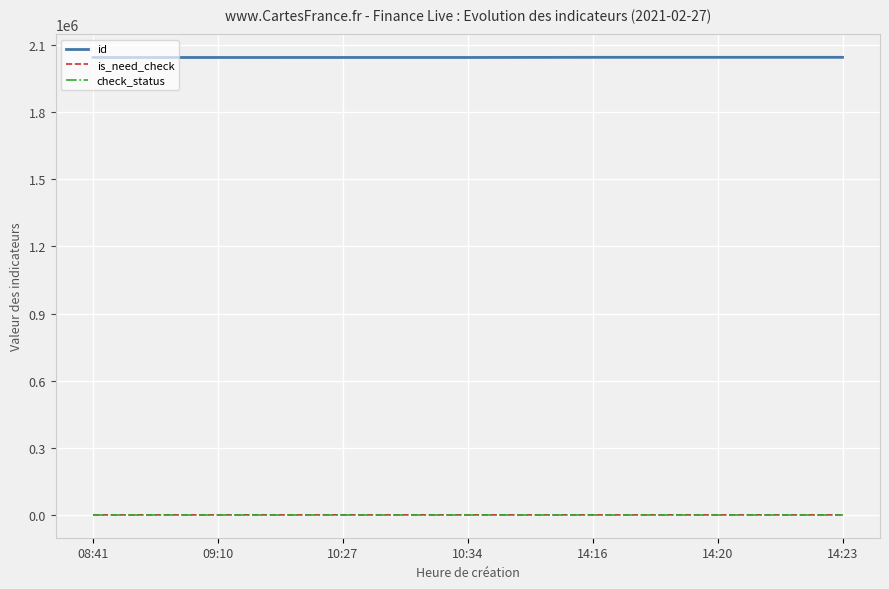

The value of id at 10:34 is 465243. True or false?

False